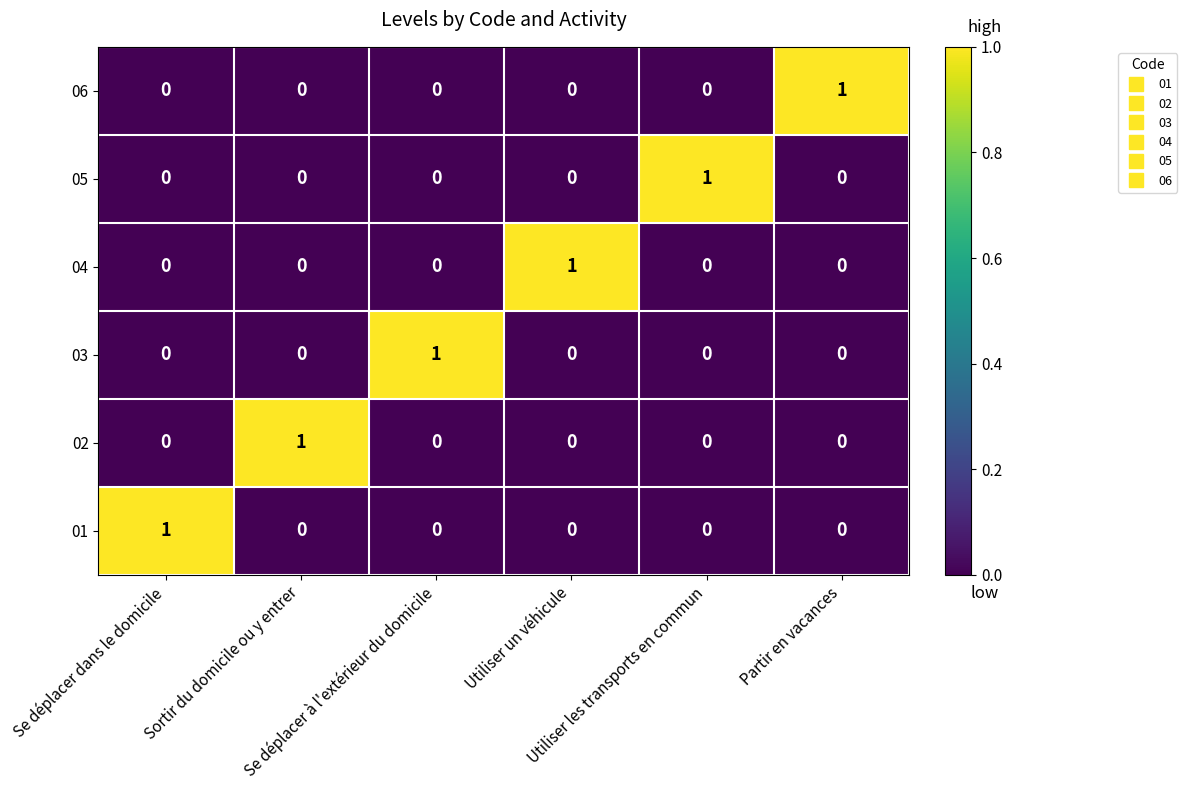

At how many categories does at least one series exceed 0?

6